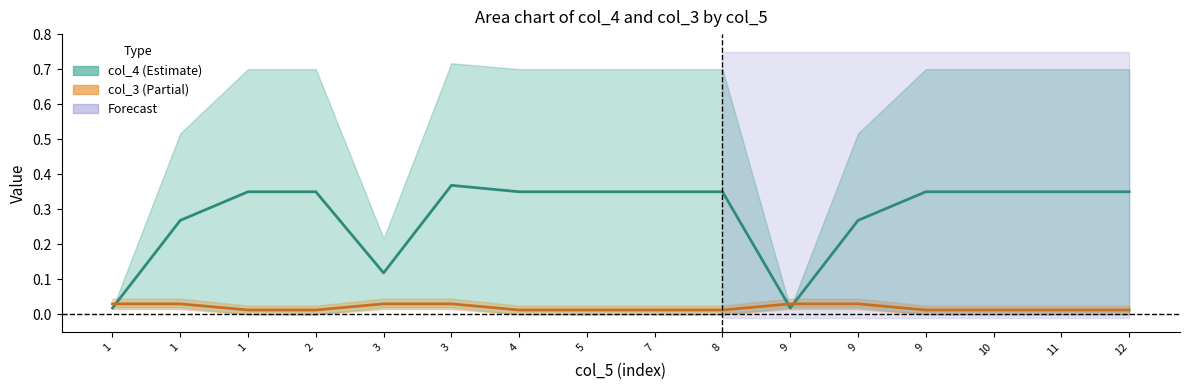

How many times do col_3 mid and col_4 mid cross each other?

3